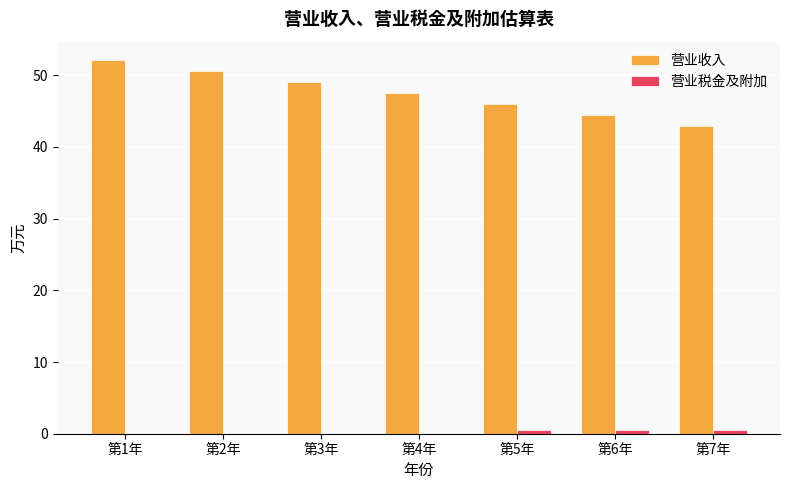

Which series has the largest total across all categories?

营业收入